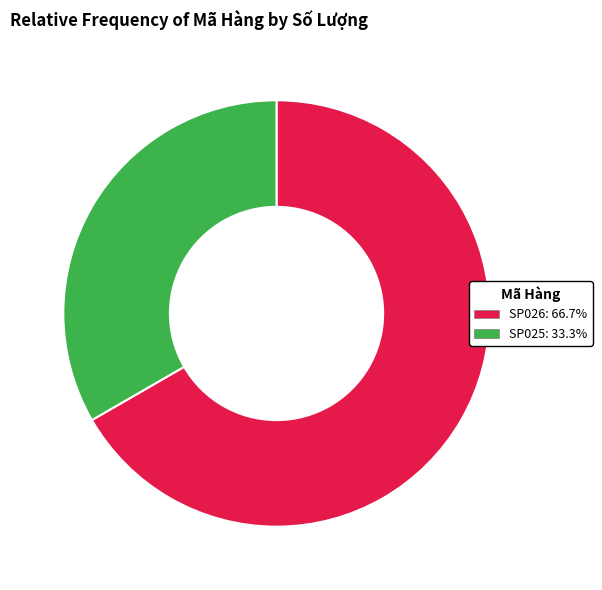

Is it true that SP025 is 22% of the pie?

False